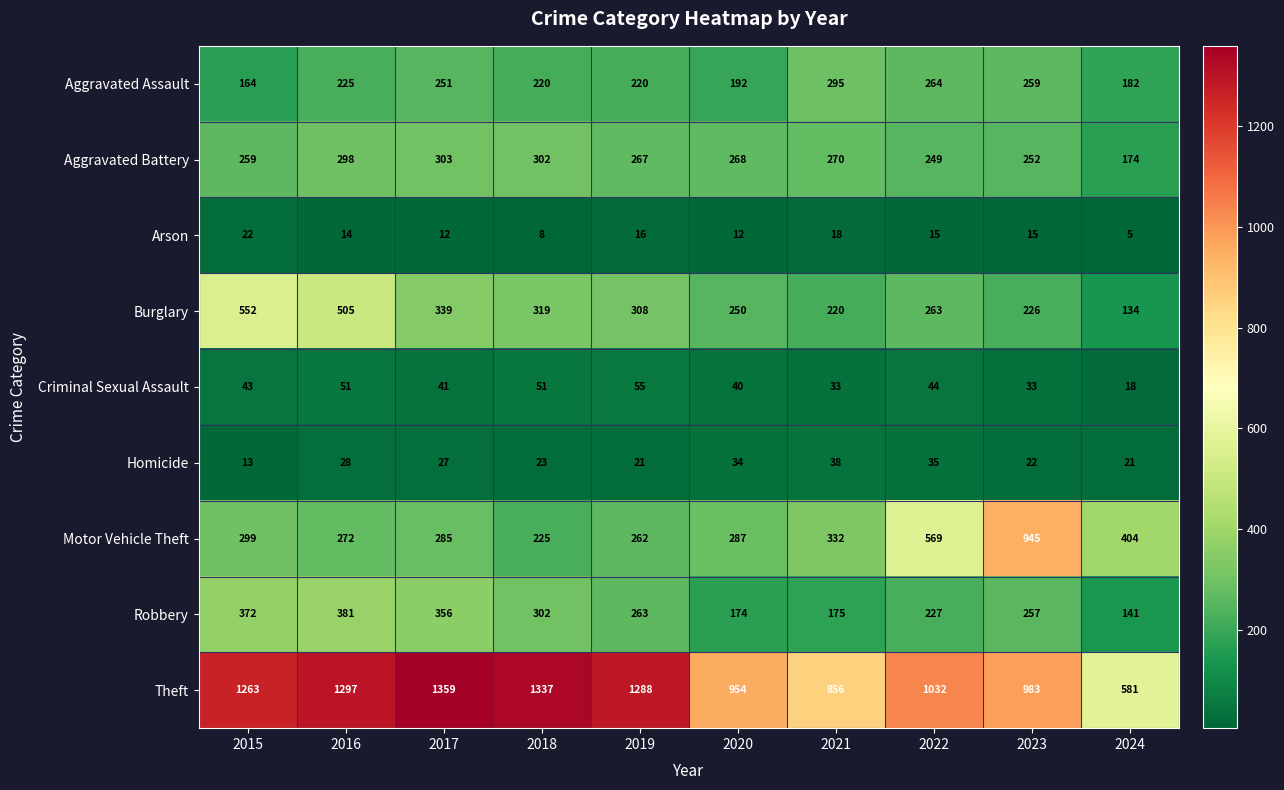

Which series has the largest range (max minus min)?

Theft